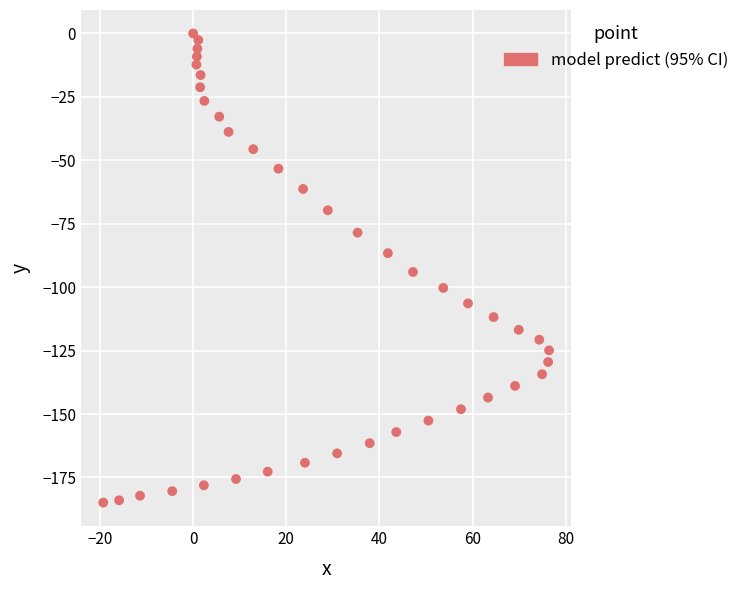

What is the range of Y values (max minus min)?

184.9